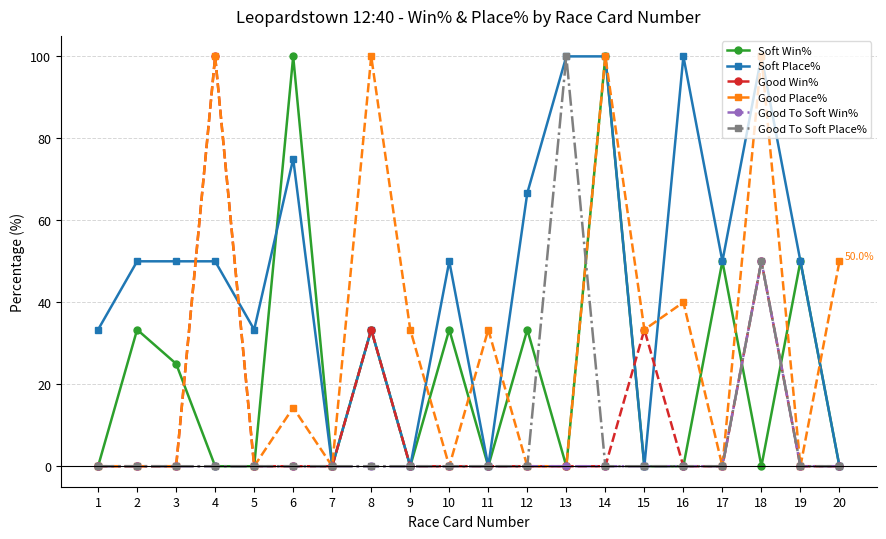

How many data points does each series have?

20